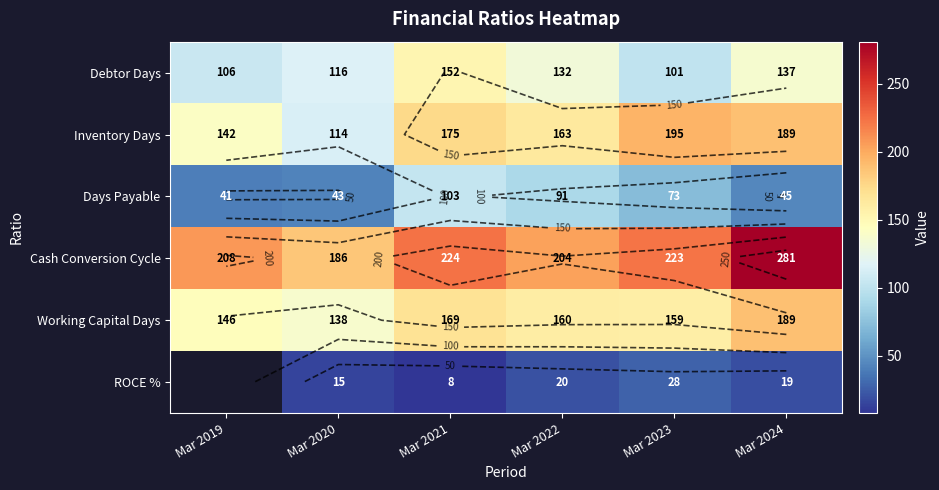

Where does the Inventory Days series first go above 175?

Mar 2023